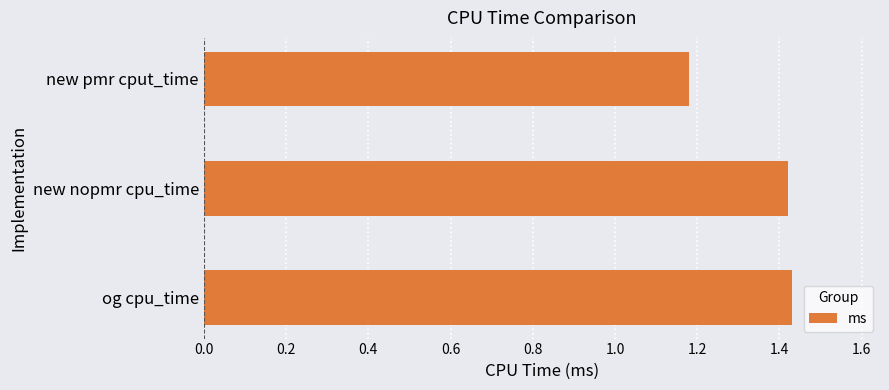

The value at og cpu_time is 0.9. True or false?

False